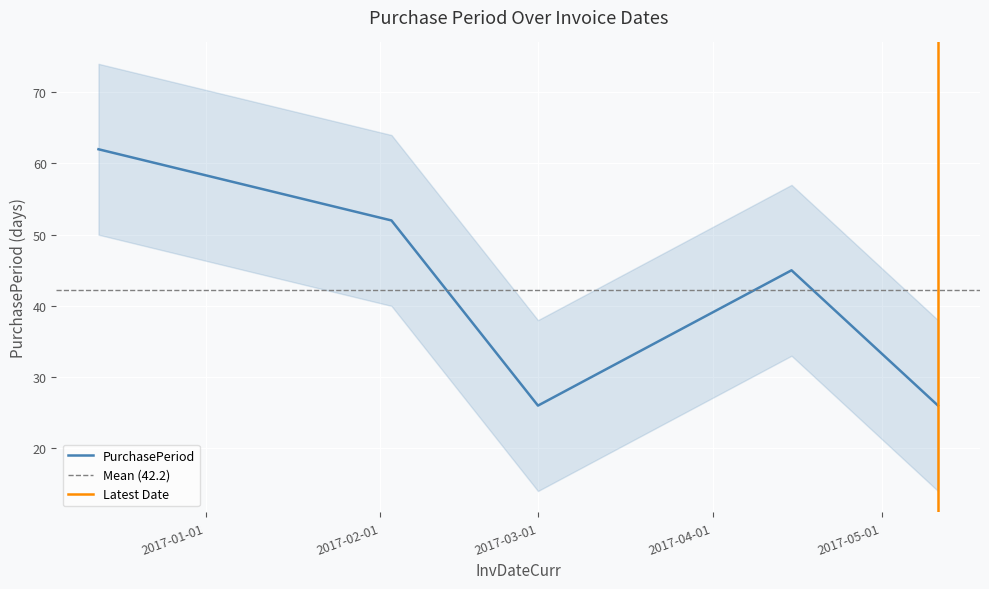

The chart shows a value of 109 at 2016-12-13. True or false?

False